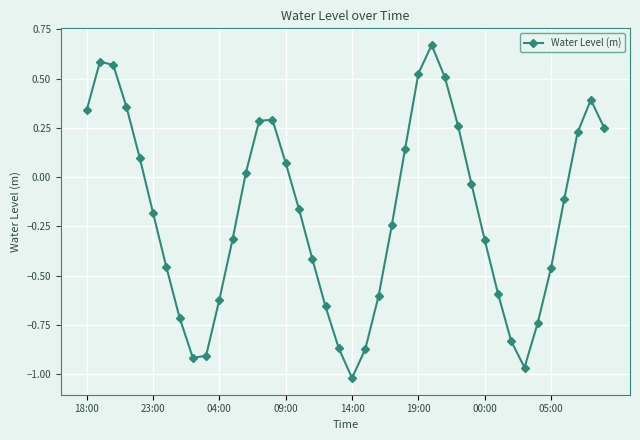

How many values are below zero?

23